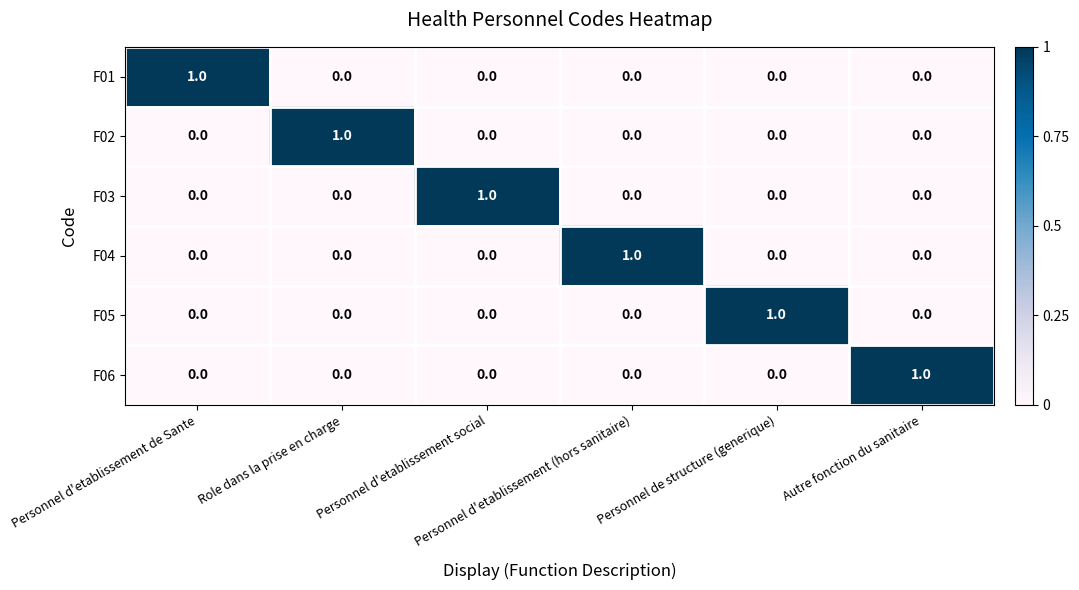

Count the F03 values in the range 0 to 1.

6